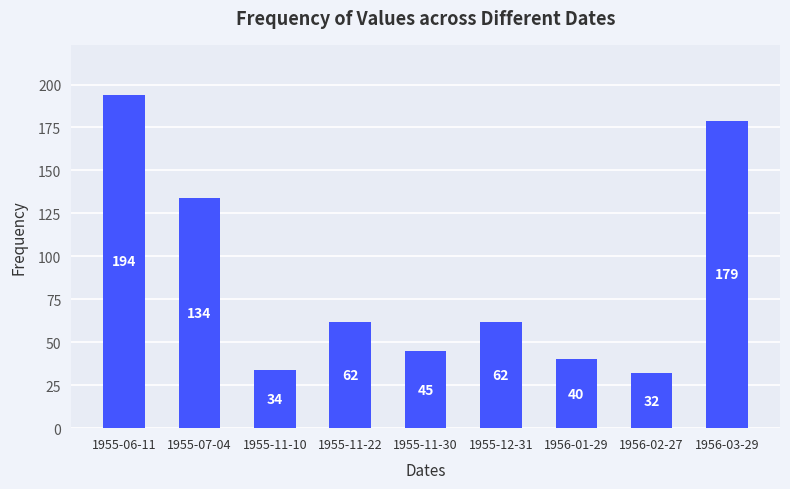

True or false: the data shows 62 at 1955-12-31.

True